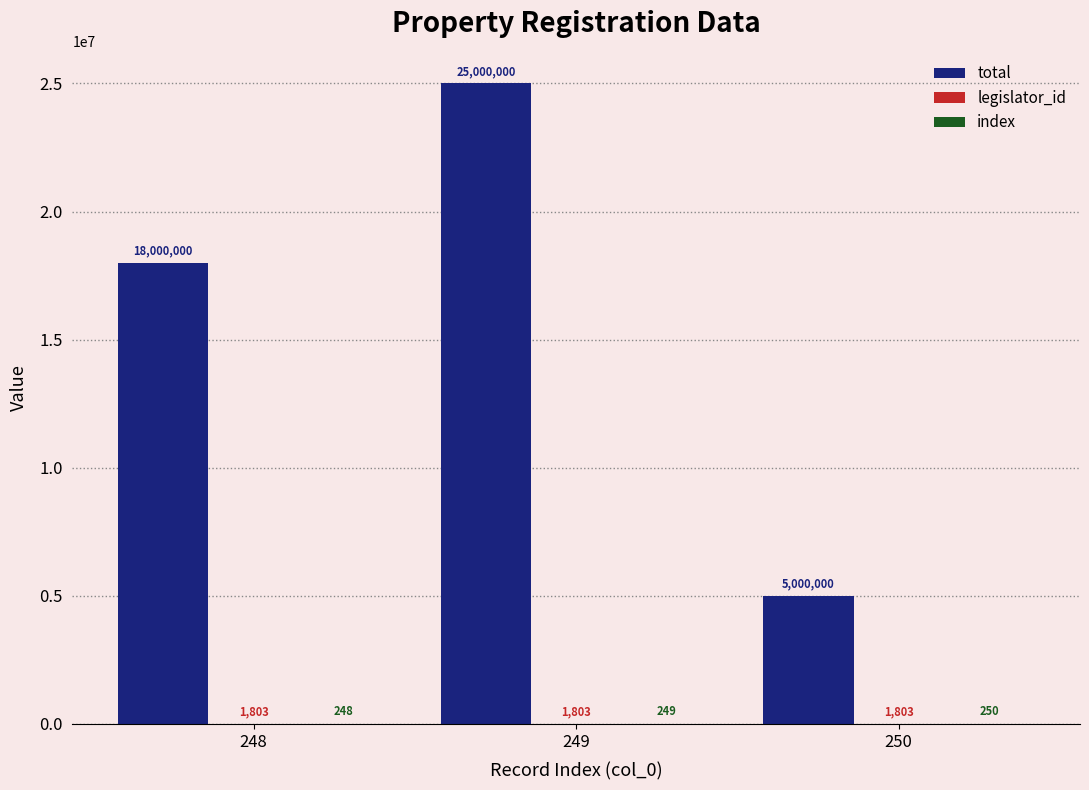

How many total values are between 5000000 and 25000000?

3